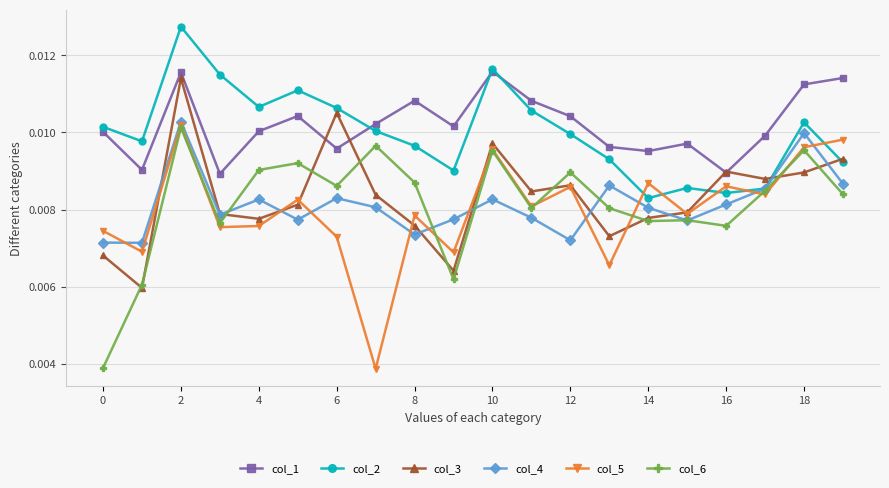

In col_3, how many points are lower than both neighbors (excluding endpoints)?

6